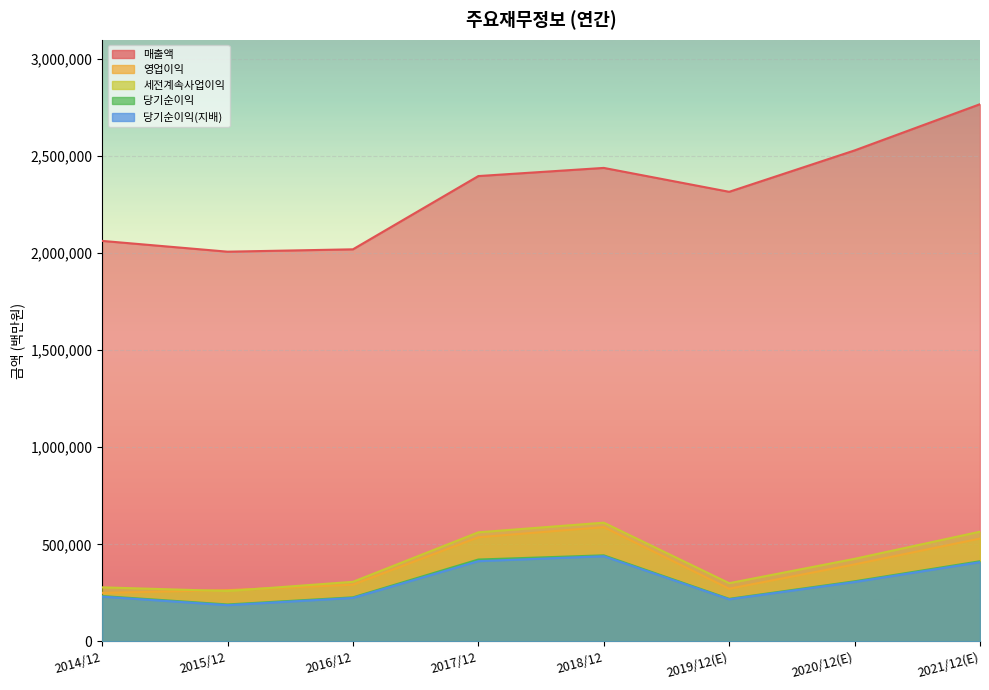

What are all the series names shown in the legend?

매출액, 영업이익, 세전계속사업이익, 당기순이익, 당기순이익(지배)